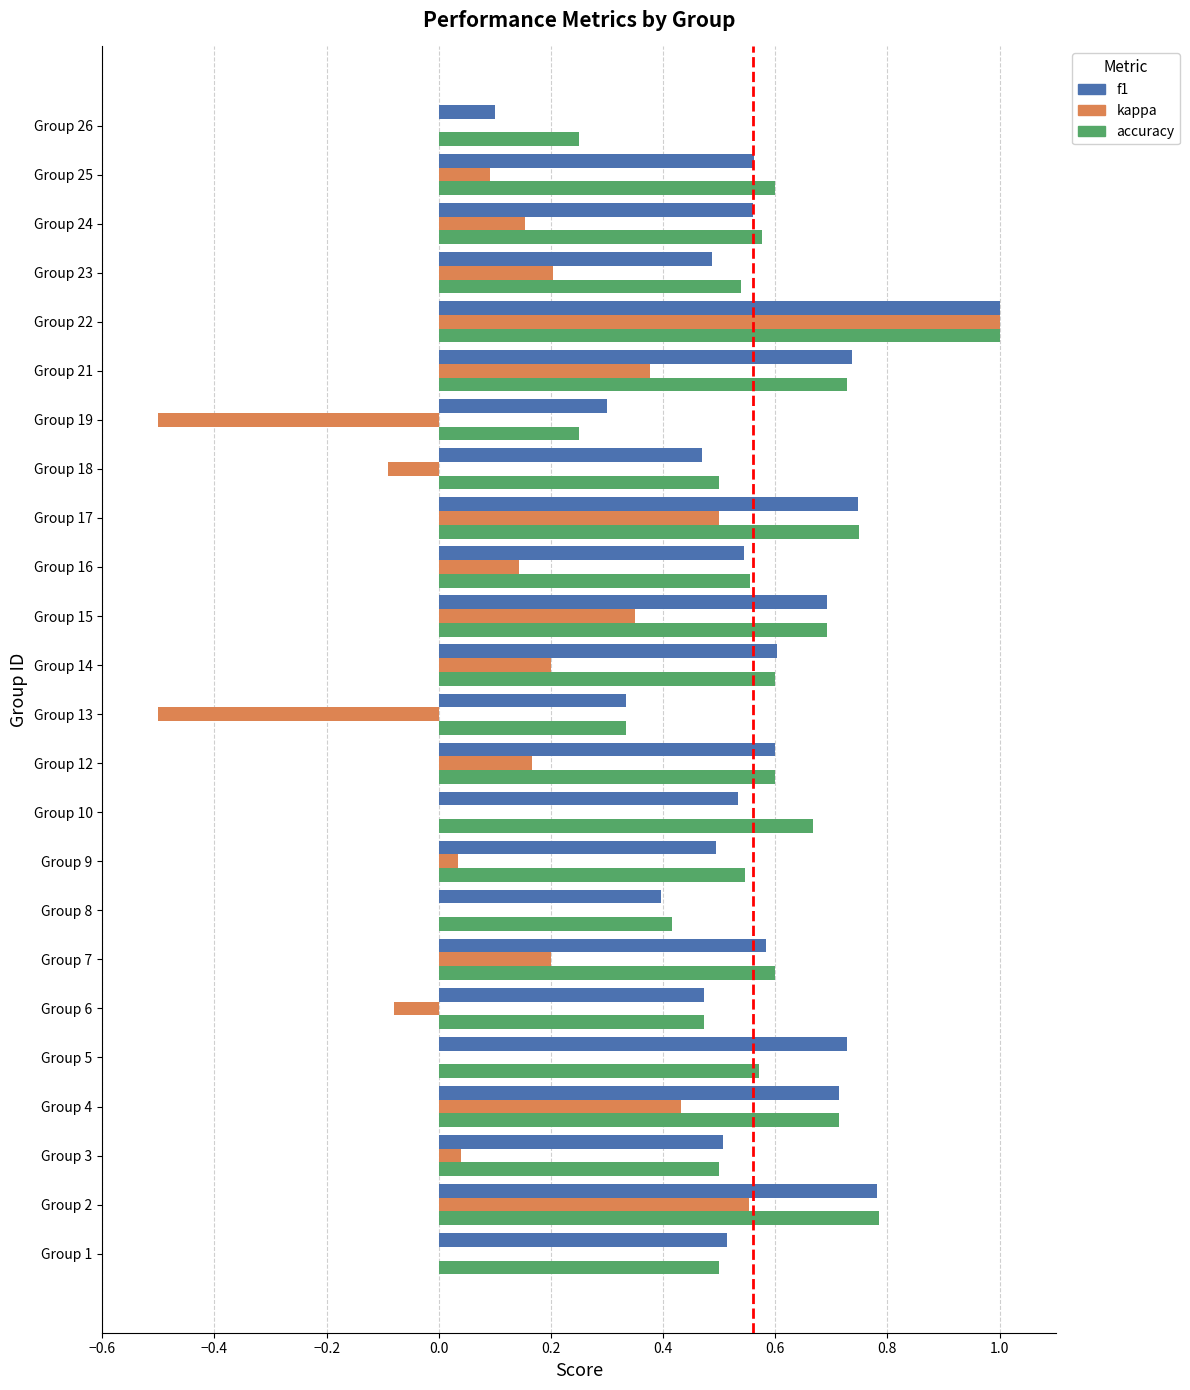

True or false: accuracy has a value of 0.6 at Group 12.

True